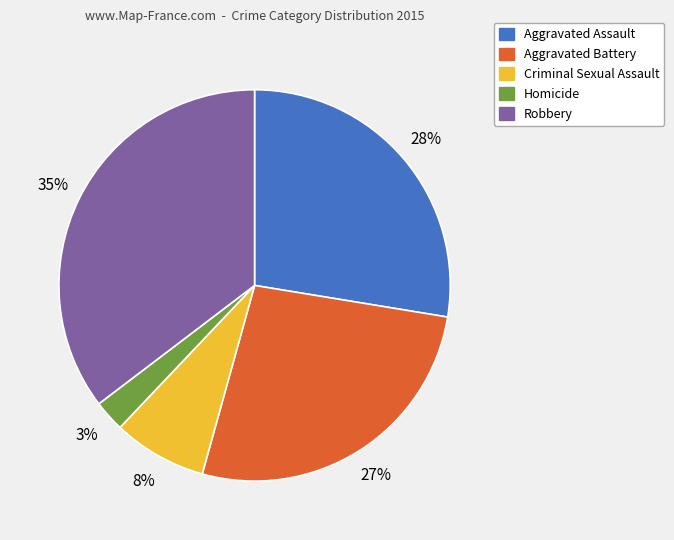

To the nearest percent, what portion does Aggravated Battery represent?

27%